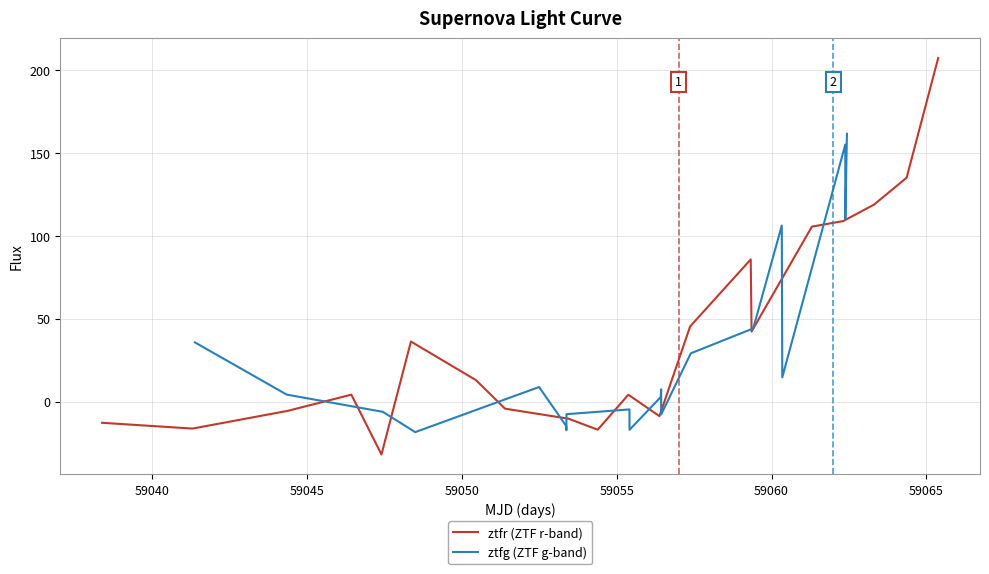

How many lines are shown in the chart?

2